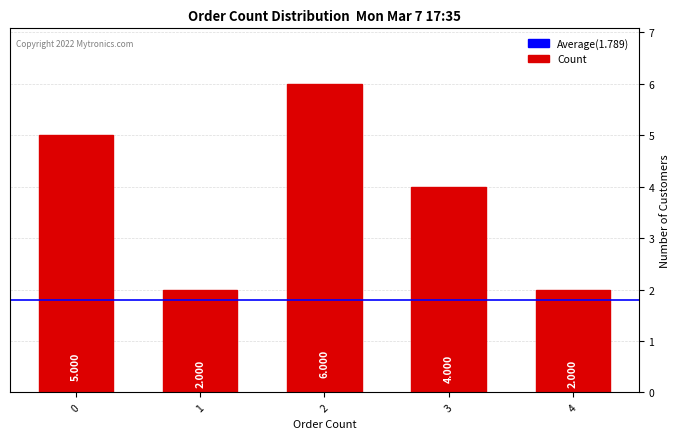

What is the difference between the maximum and second lowest values?

4